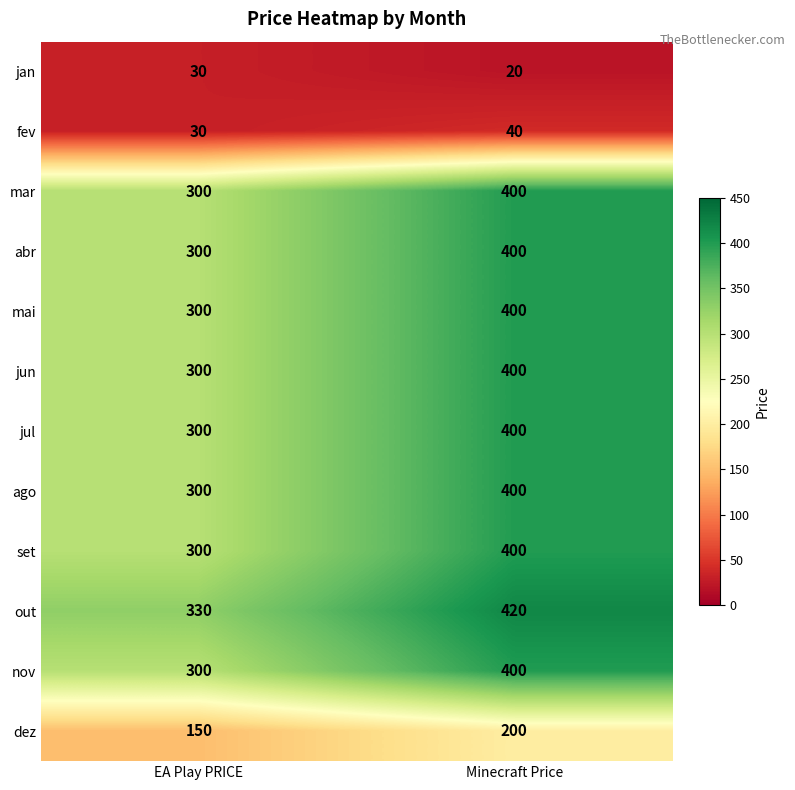

Is it true that mar equals 475 at EA Play PRICE?

False